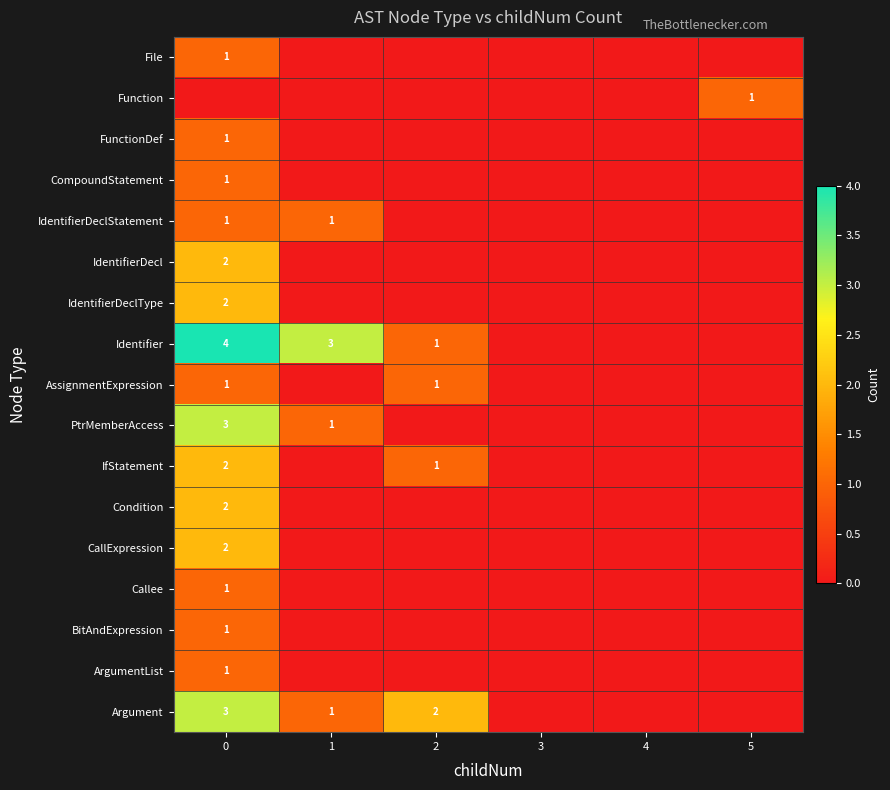

Is it true that AssignmentExpression equals 2 at 2?

False